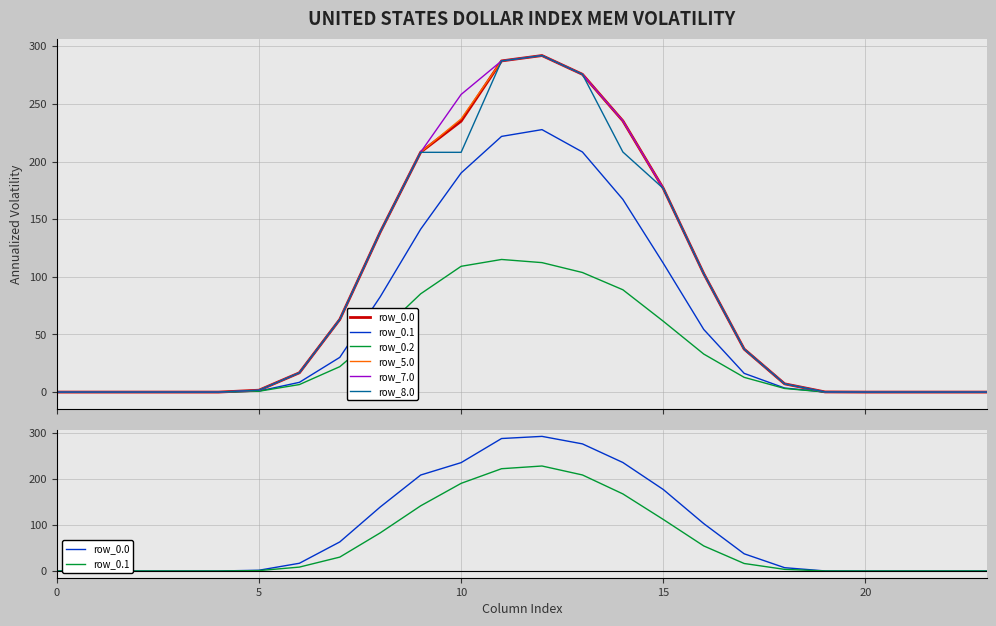

At which label does row_5.0 reach its peak?

12